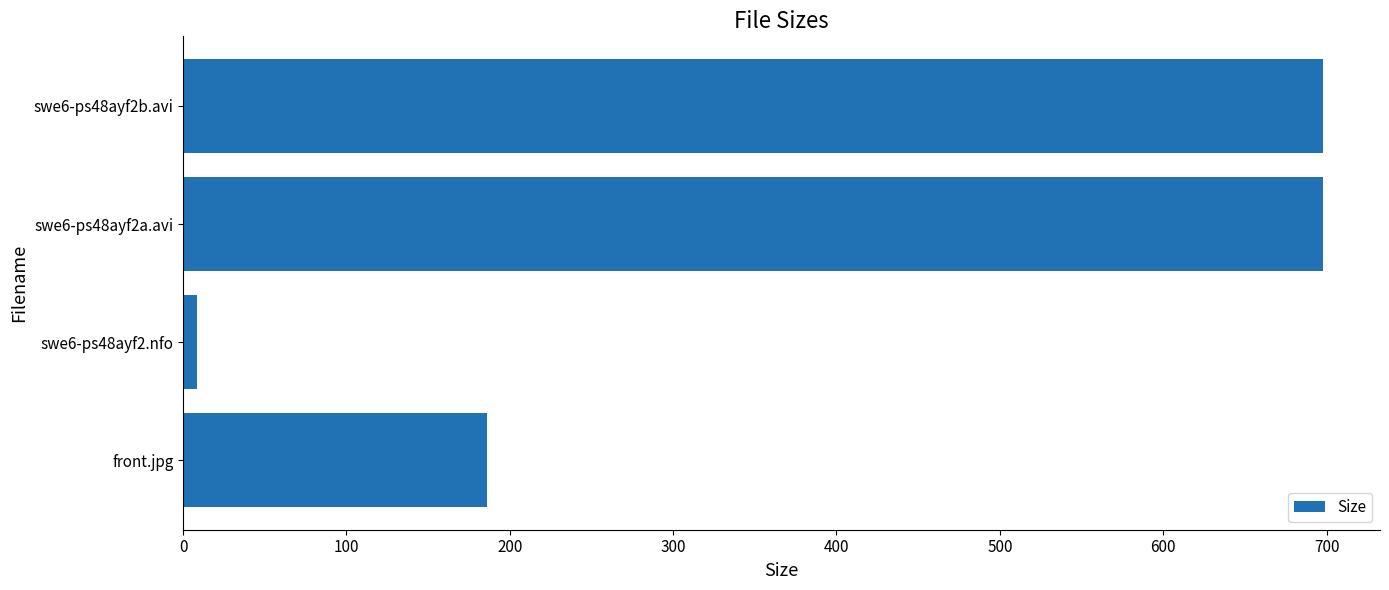

How many values are below 697?

2